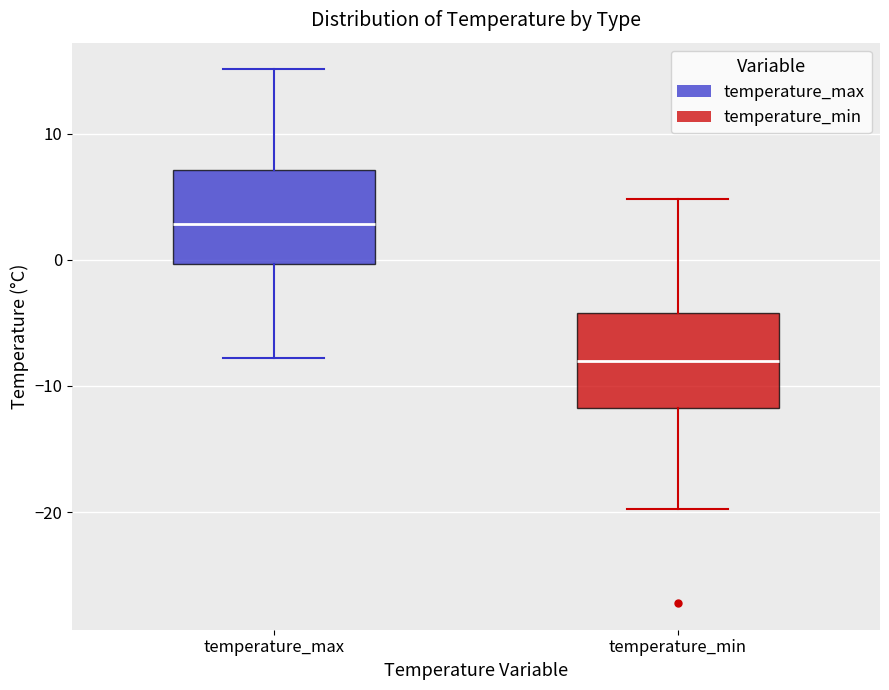

Reading left to right, transcribe this box plot: for each box, give where its median line is, the range the box spans, and where its two whiskers end, as read against the y-axis. The values are not printed on the chart, so give them approximately, as read against the axis.

temperature_max: median 3, box 0 to 7, whiskers -8 to 15
temperature_min: median -8, box -12 to -4, whiskers -20 to 5